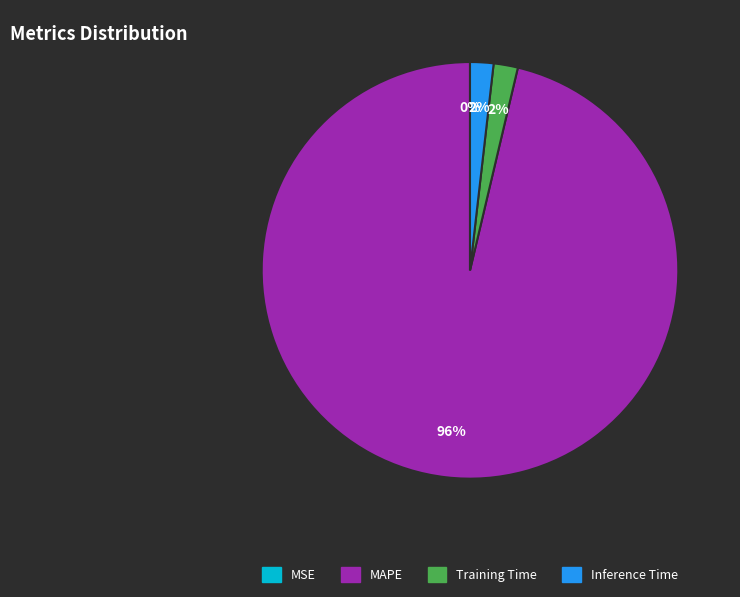

Which category has the biggest portion of the pie?

MAPE